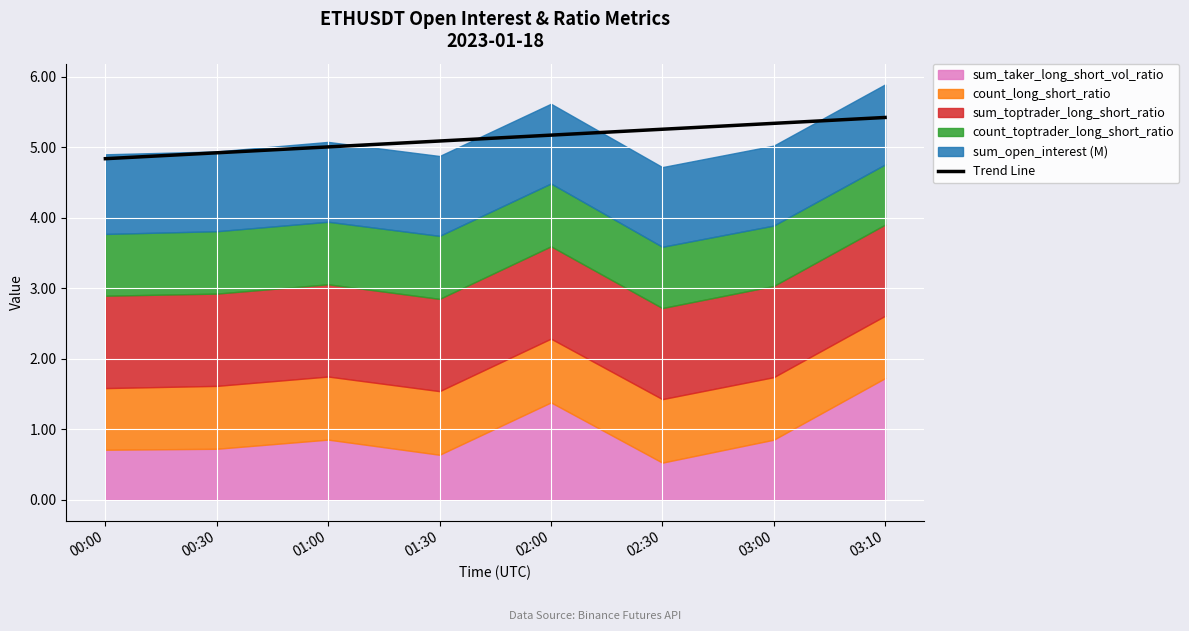

The value at 00:30 is 3.4. True or false?

False